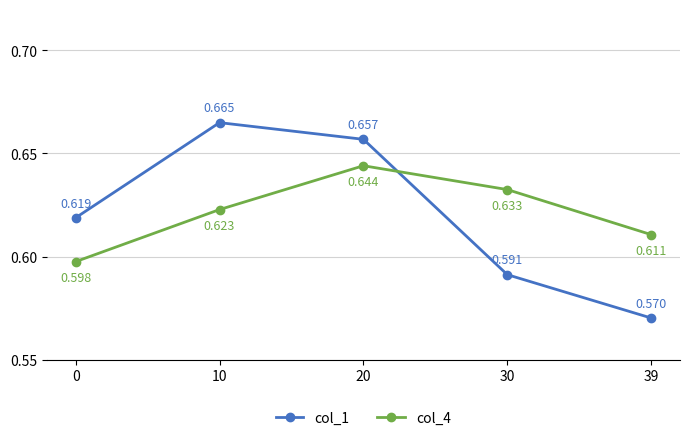

Which series ends up on top after the final intersection of col_1 and col_4?

col_4